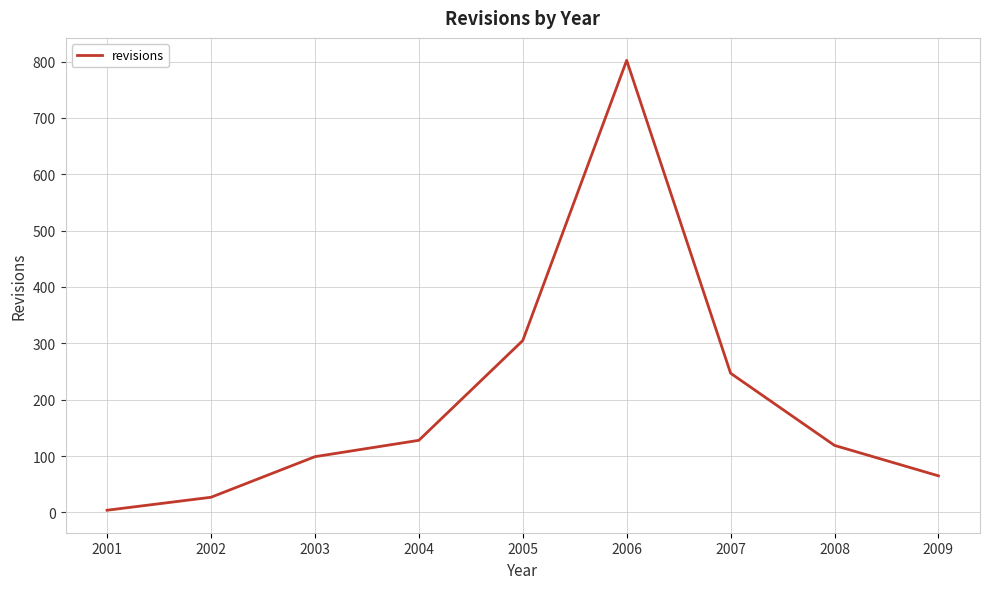

Rank the categories by value from lowest to highest.

2001, 2002, 2009, 2003, 2008, 2004, 2007, 2005, 2006